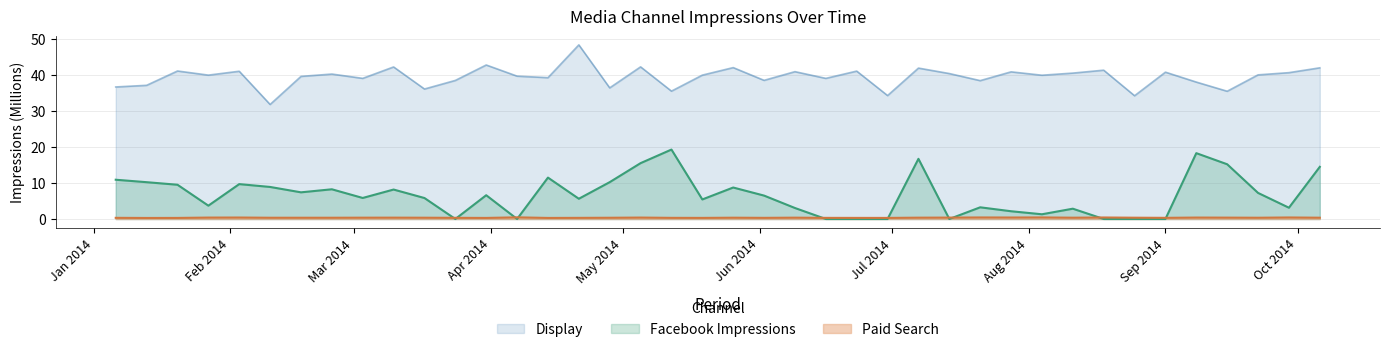

True or false: Facebook Impressions and Paid Search cross at least once.

True